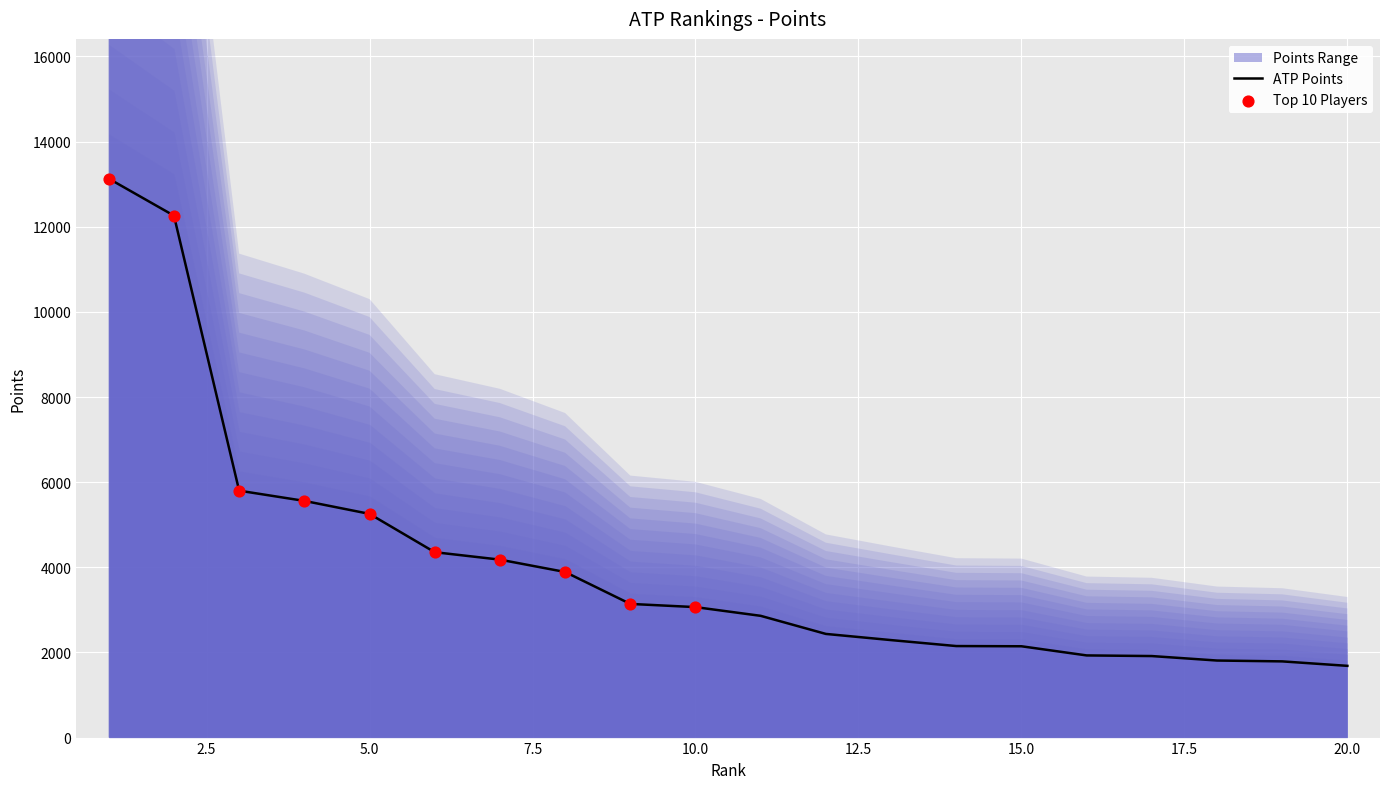

Which has a higher value, 19 or 2?

2